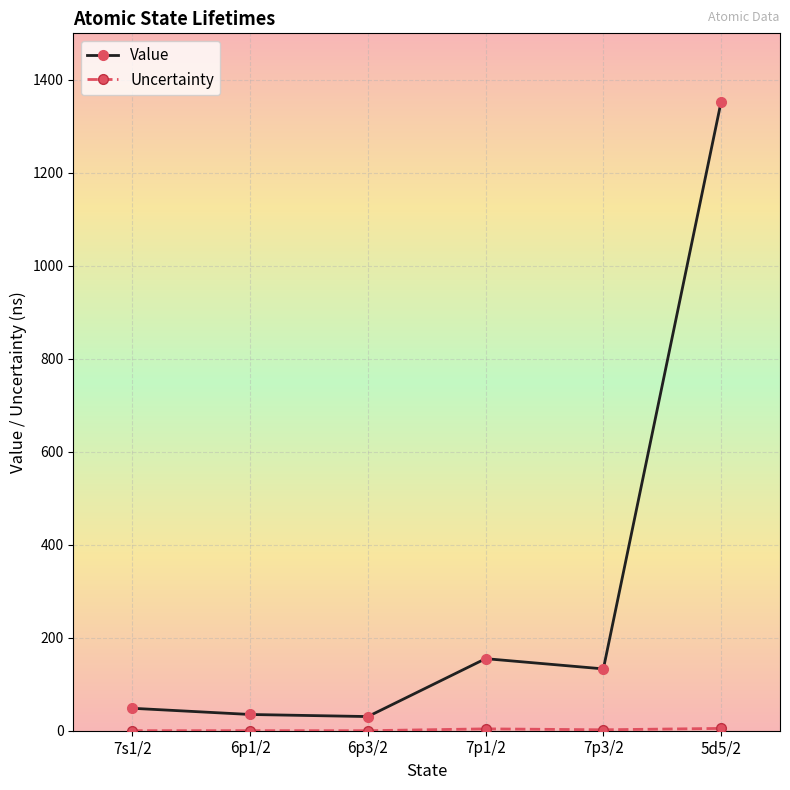

Which series has the largest range (max minus min)?

Value